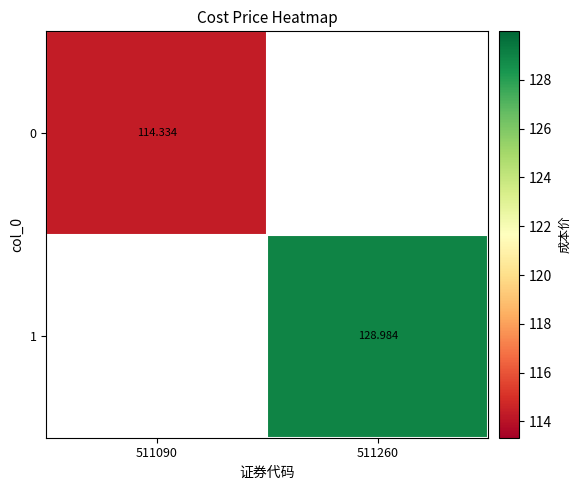

The value of 0 at 511090 is 39.1. True or false?

False